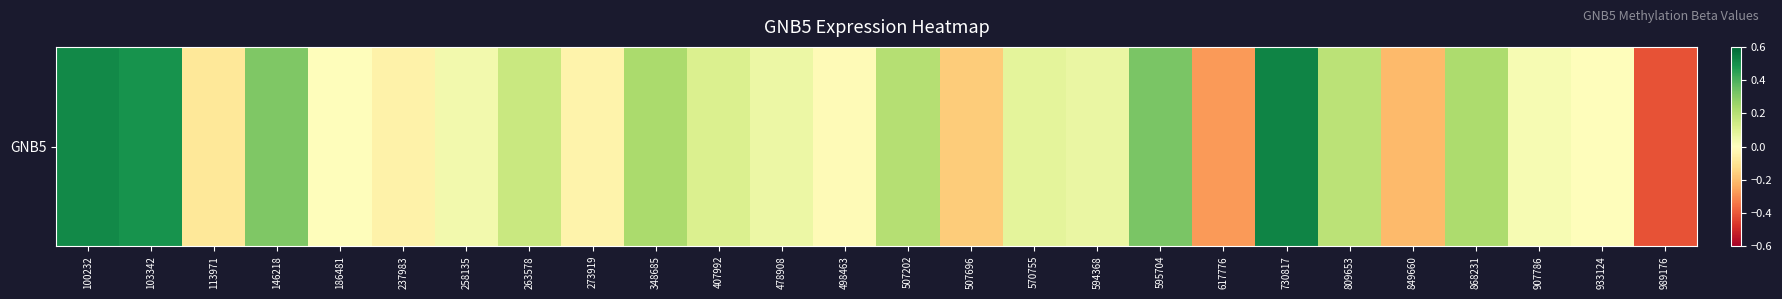

Where is the data nearest to the value 0?

186481